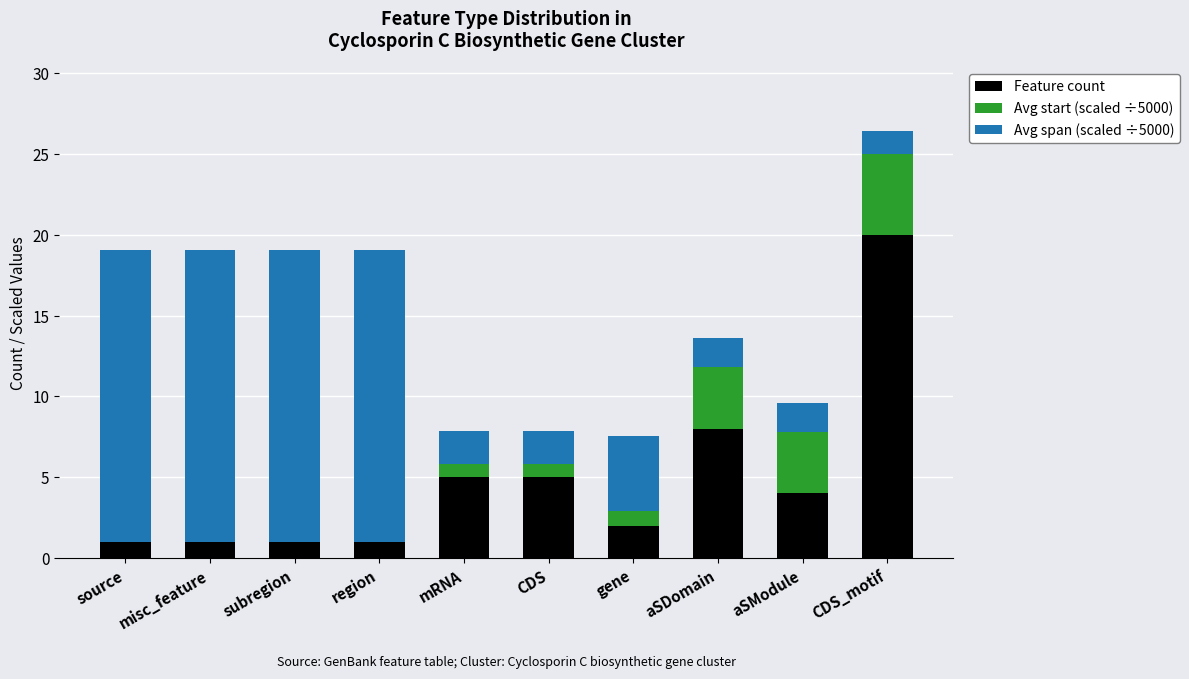

Are the bars horizontal?

No